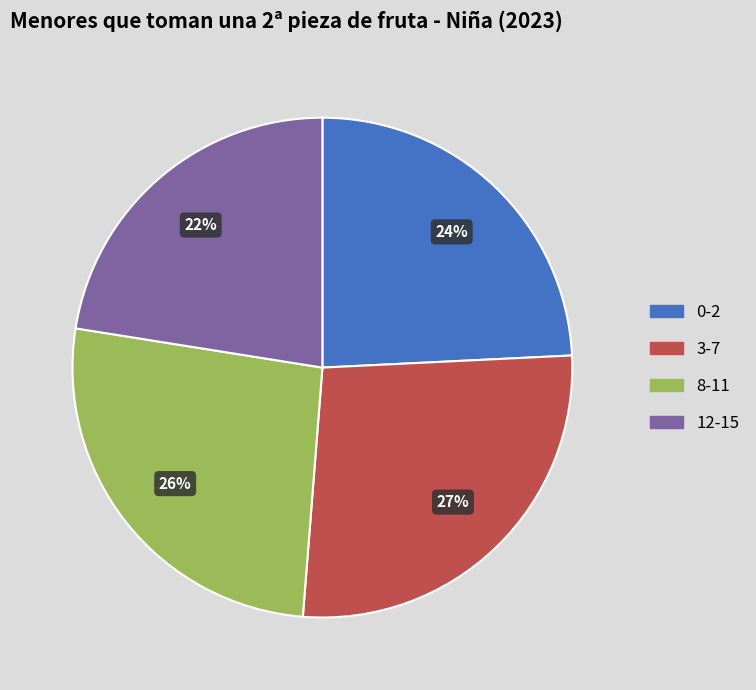

Which category has the smallest portion of the pie?

12-15